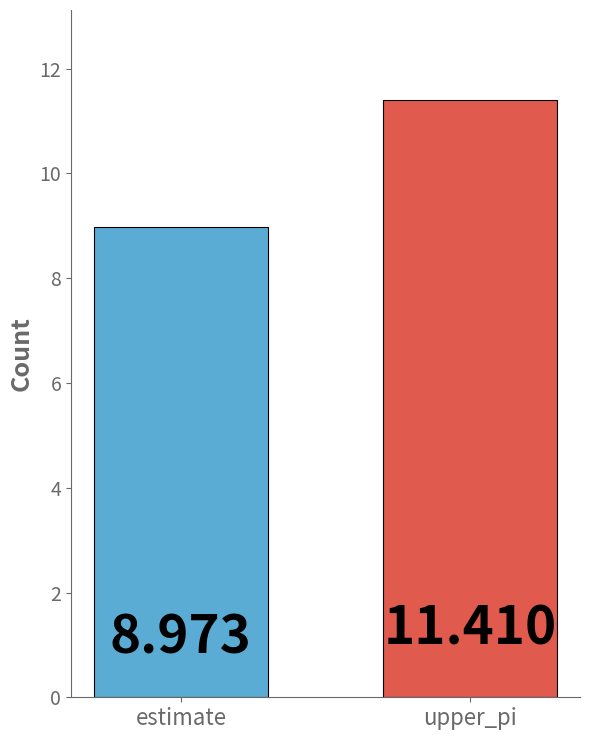

Which label corresponds to the smallest value in the chart?

estimate